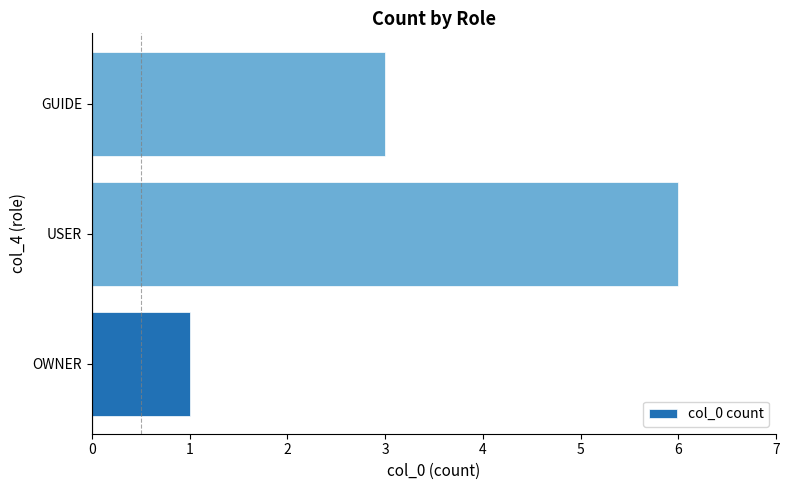

What is the average value?

3